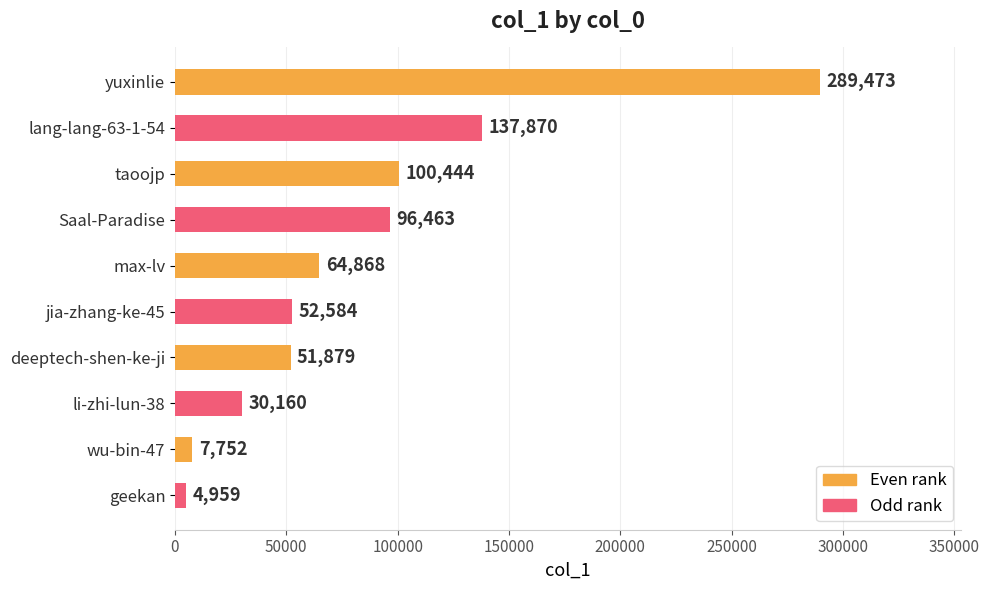

Reading top to bottom, extract all data points from this chart.

yuxinlie=289473	lang-lang-63-1-54=137870	taoojp=100444	Saal-Paradise=96463	max-lv=64868	jia-zhang-ke-45=52584	deeptech-shen-ke-ji=51879	li-zhi-lun-38=30160	wu-bin-47=7752	geekan=4959